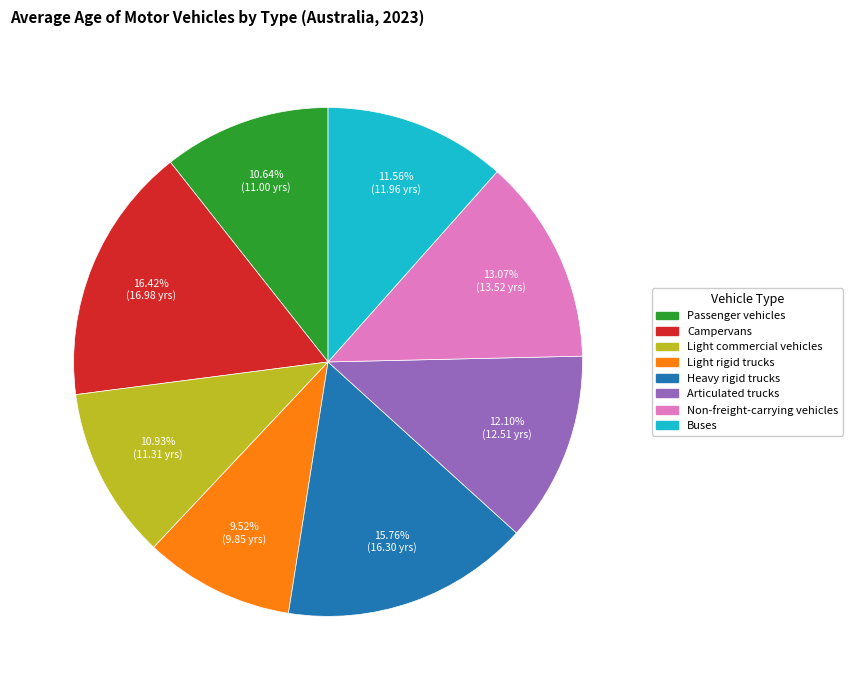

Does Campervans account for over 50% of the chart?

No